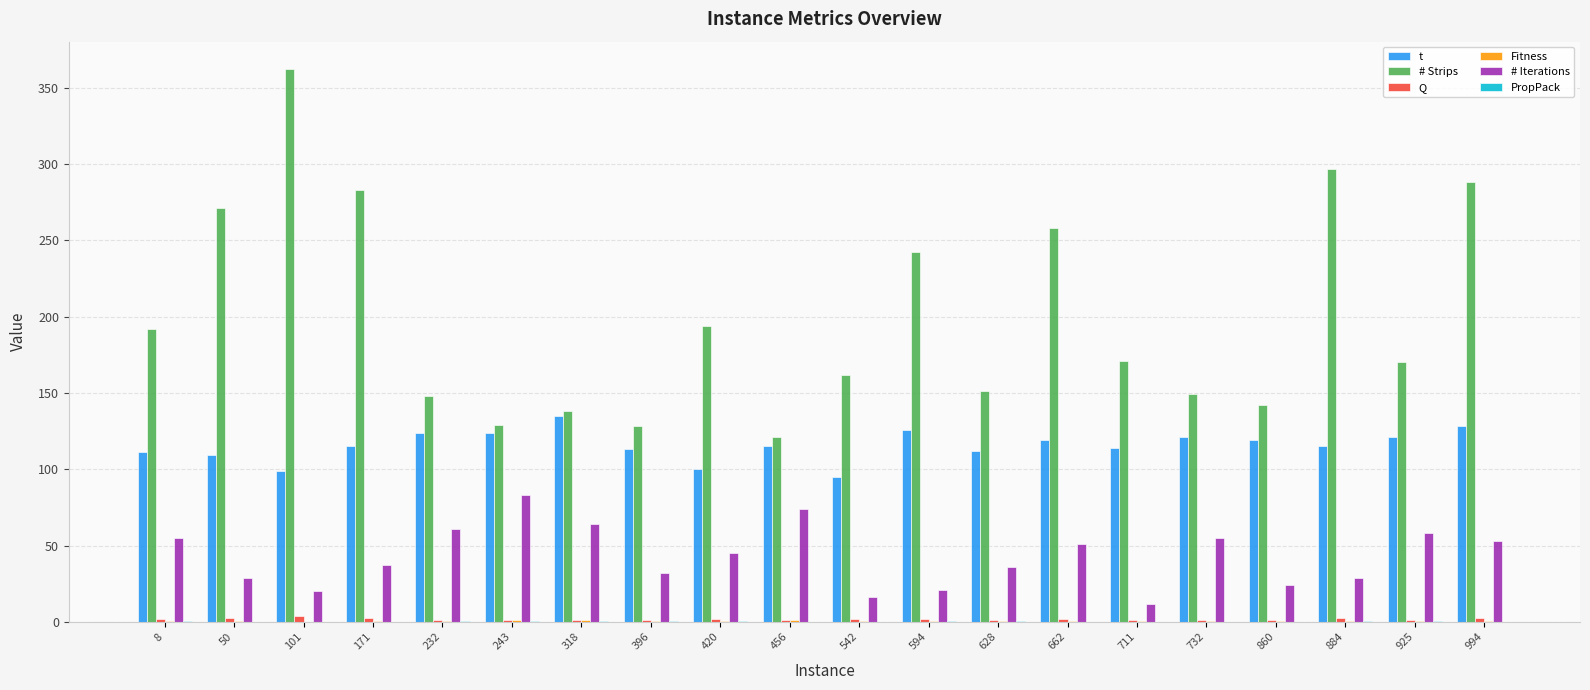

How many groups of bars are there?

20